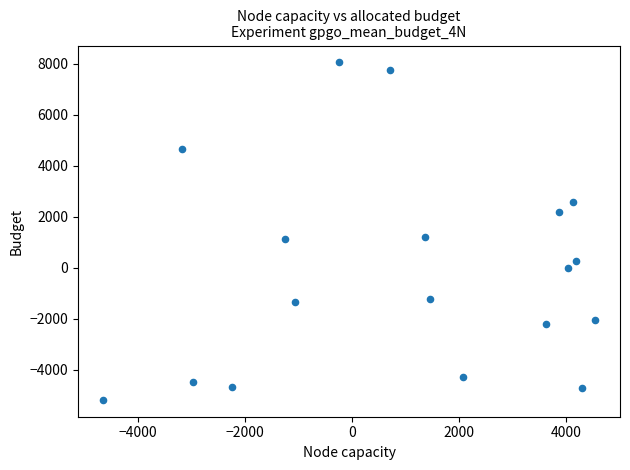

What is the range of Y values (max minus min)?

13240.5